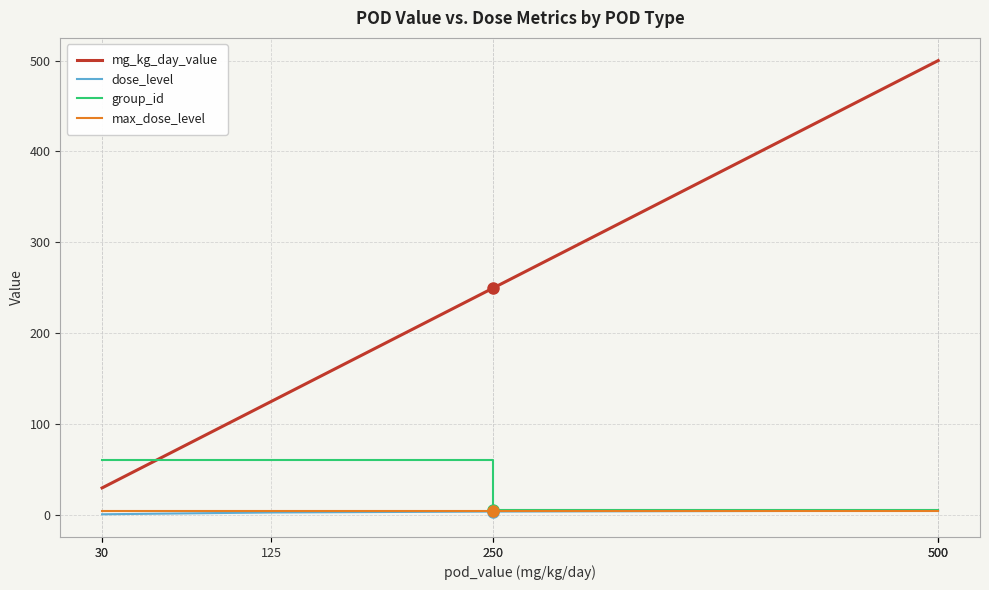

What value does the mg_kg_day_value series have at 500?

500